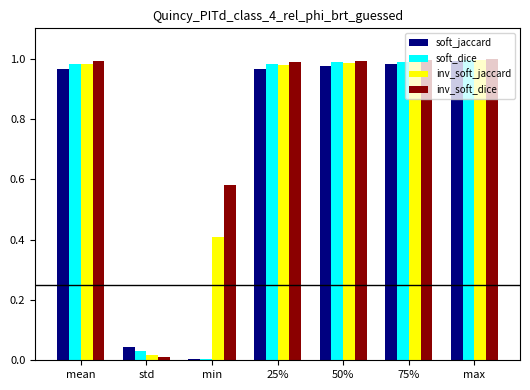

What are all the series names shown in the legend?

soft_jaccard, soft_dice, inv_soft_jaccard, inv_soft_dice